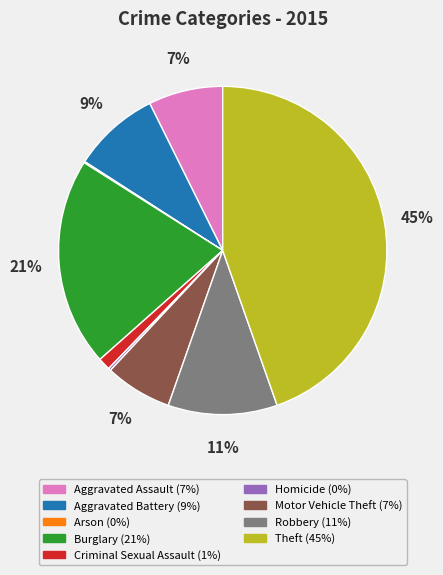

Do Motor Vehicle Theft and Theft together represent more than half of the pie?

Yes